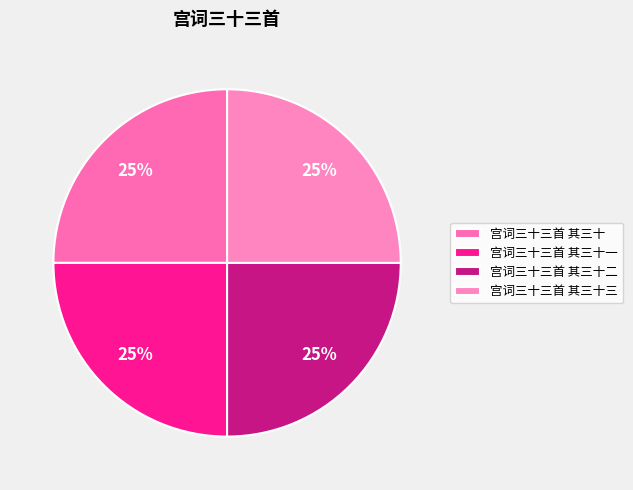

Rank the categories by value from highest to lowest.

宫词三十三首 其三十, 宫词三十三首 其三十一, 宫词三十三首 其三十二, 宫词三十三首 其三十三